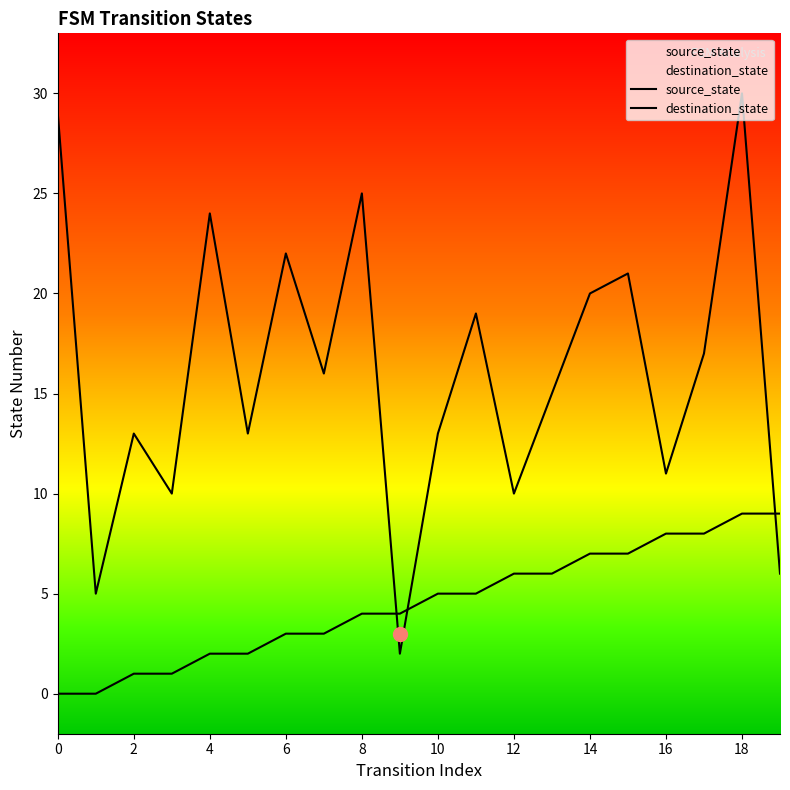

Does the chart have visible grid lines?

No